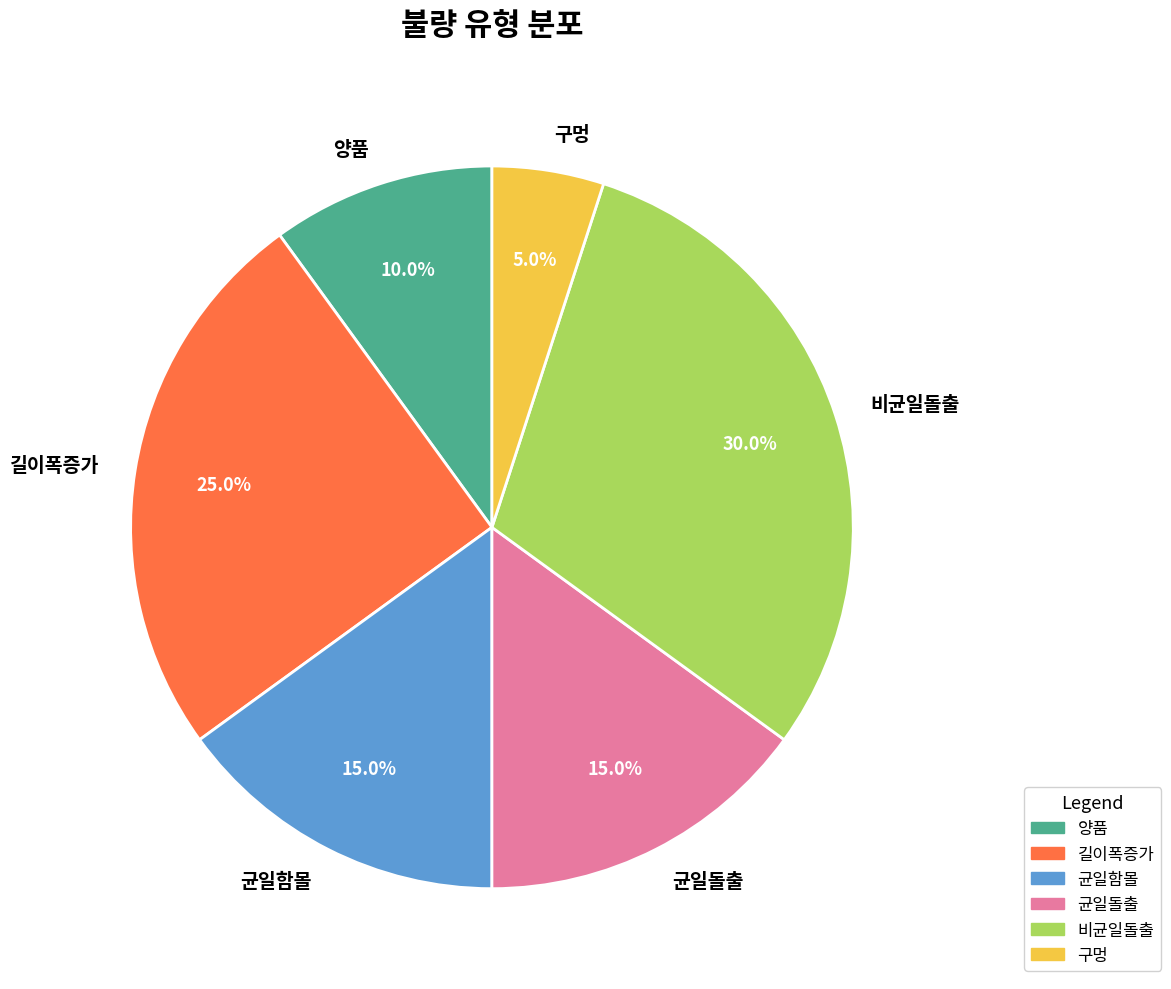

To the nearest percent, what percentage of the pie is 길이폭증가?

25%